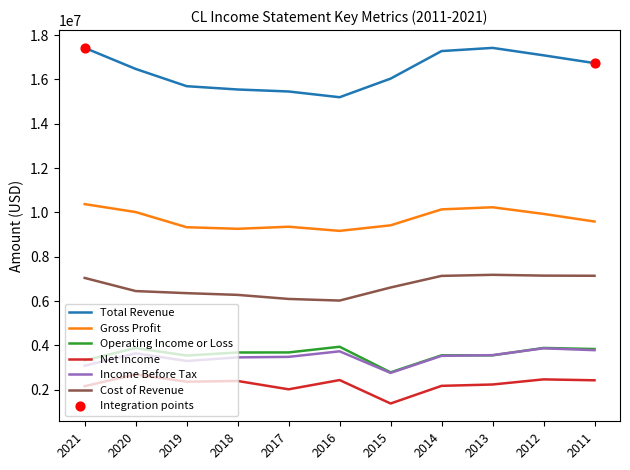

Is the value of Net Income at 2019 greater than the value of Total Revenue at 2015?

No